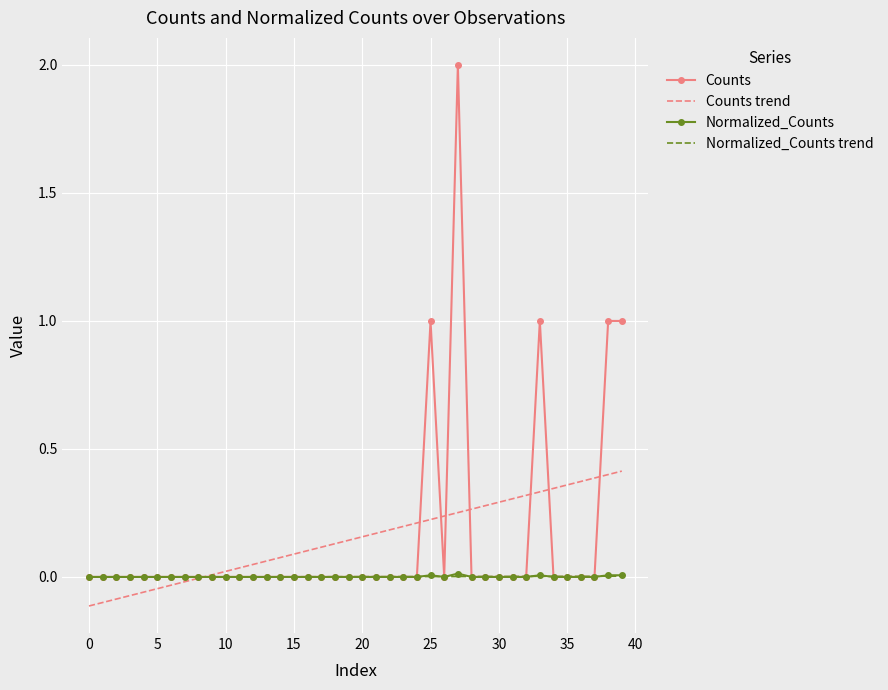

What is the maximum value for Counts?

2.0